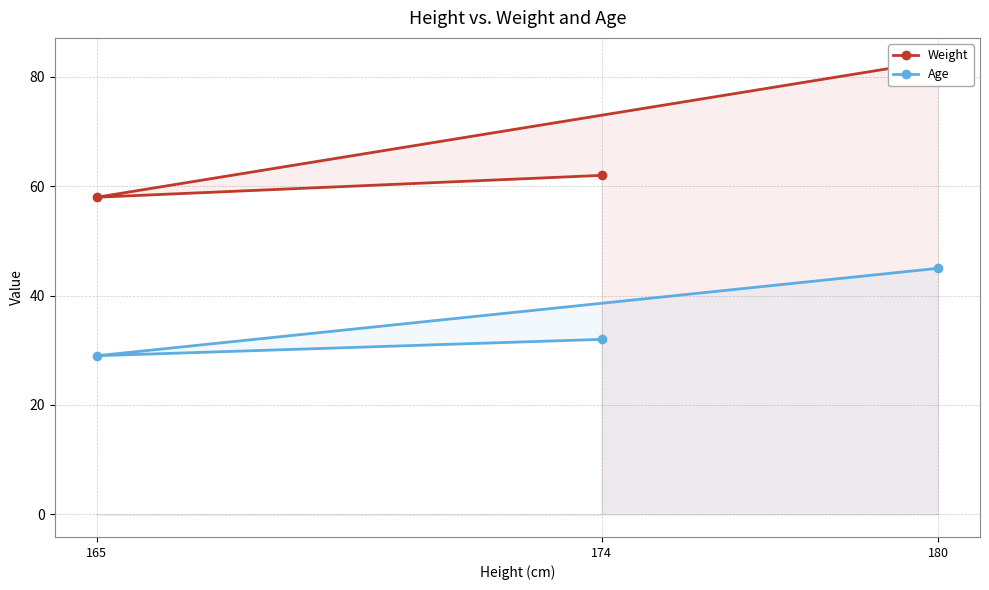

Between 174 and 165, which is larger?

174